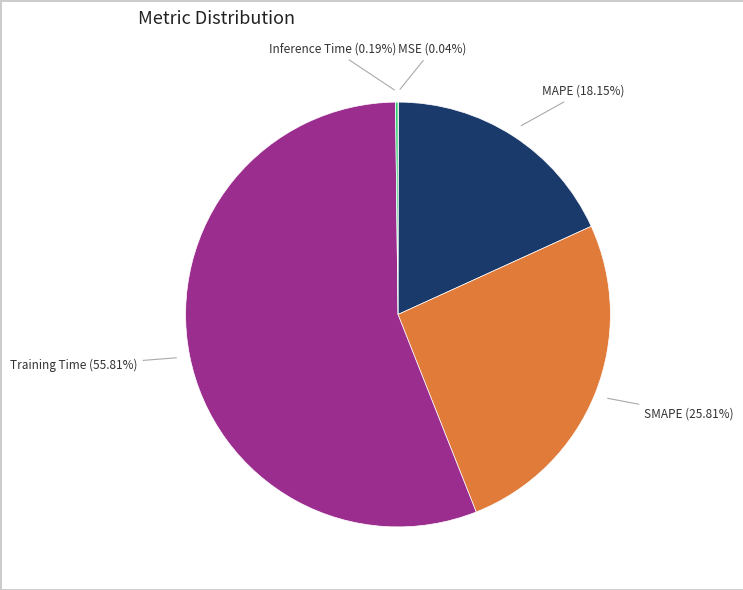

To the nearest percent, what percentage of the pie is MAPE?

18%